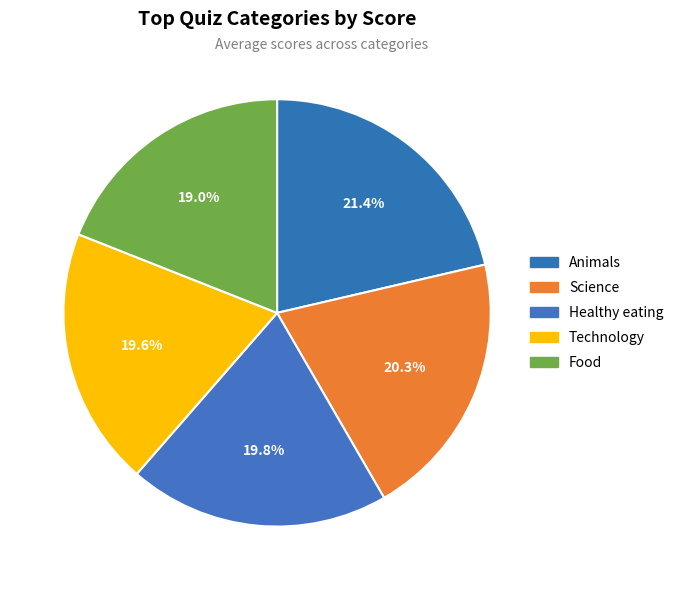

Is it true that Healthy eating is 20% of the pie?

True